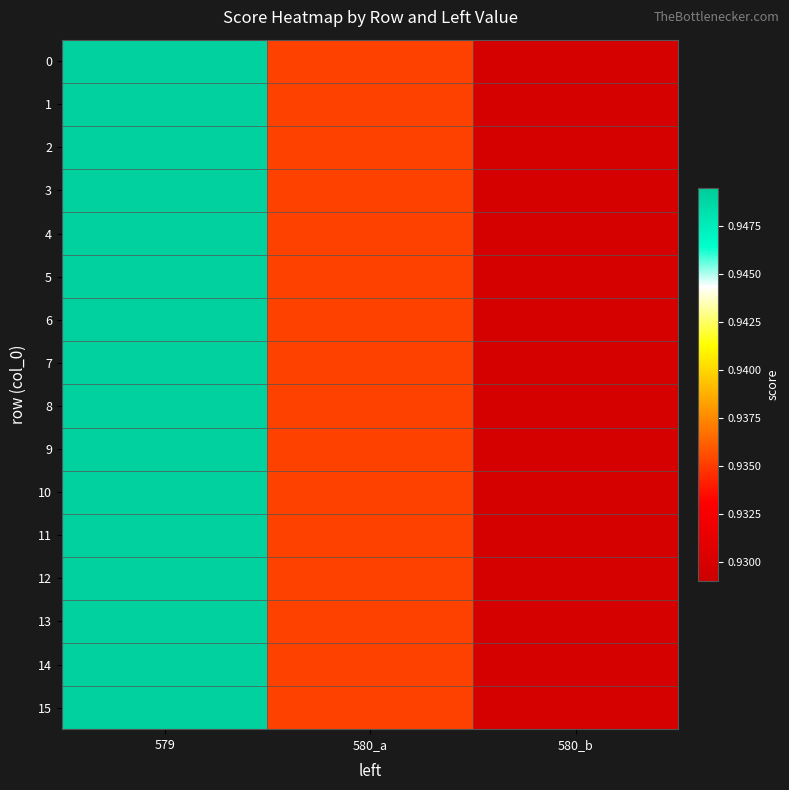

Reading left to right, list all the values displayed in this chart.

0: 579=0.9	580_a=0.9	580_b=0.9
1: 579=0.9	580_a=0.9	580_b=0.9
2: 579=0.9	580_a=0.9	580_b=0.9
3: 579=0.9	580_a=0.9	580_b=0.9
4: 579=0.9	580_a=0.9	580_b=0.9
5: 579=0.9	580_a=0.9	580_b=0.9
6: 579=0.9	580_a=0.9	580_b=0.9
7: 579=0.9	580_a=0.9	580_b=0.9
8: 579=0.9	580_a=0.9	580_b=0.9
9: 579=0.9	580_a=0.9	580_b=0.9
10: 579=0.9	580_a=0.9	580_b=0.9
11: 579=0.9	580_a=0.9	580_b=0.9
12: 579=0.9	580_a=0.9	580_b=0.9
13: 579=0.9	580_a=0.9	580_b=0.9
14: 579=0.9	580_a=0.9	580_b=0.9
15: 579=0.9	580_a=0.9	580_b=0.9